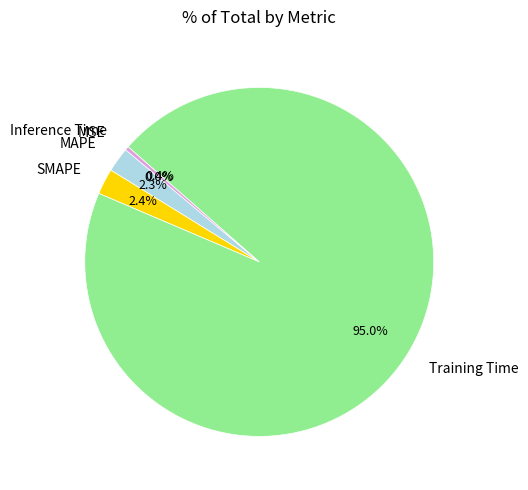

True or false: SMAPE accounts for 14% of the total.

False